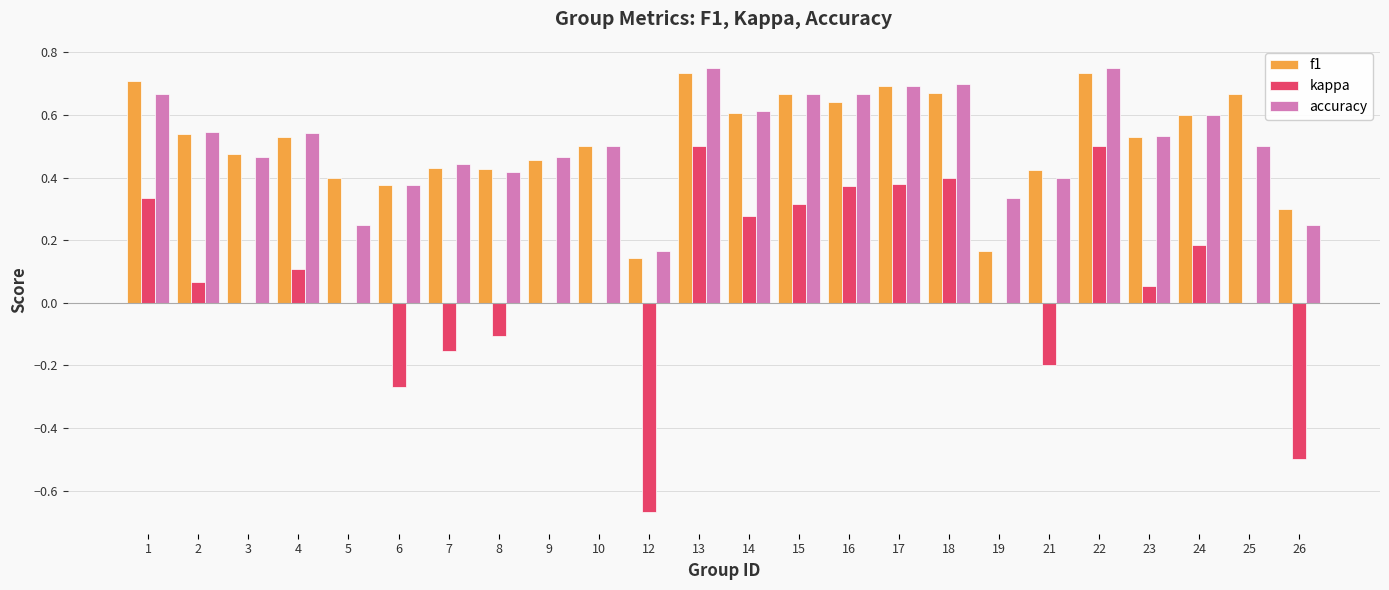

Are the bars grouped side by side (vs. stacked)?

Yes